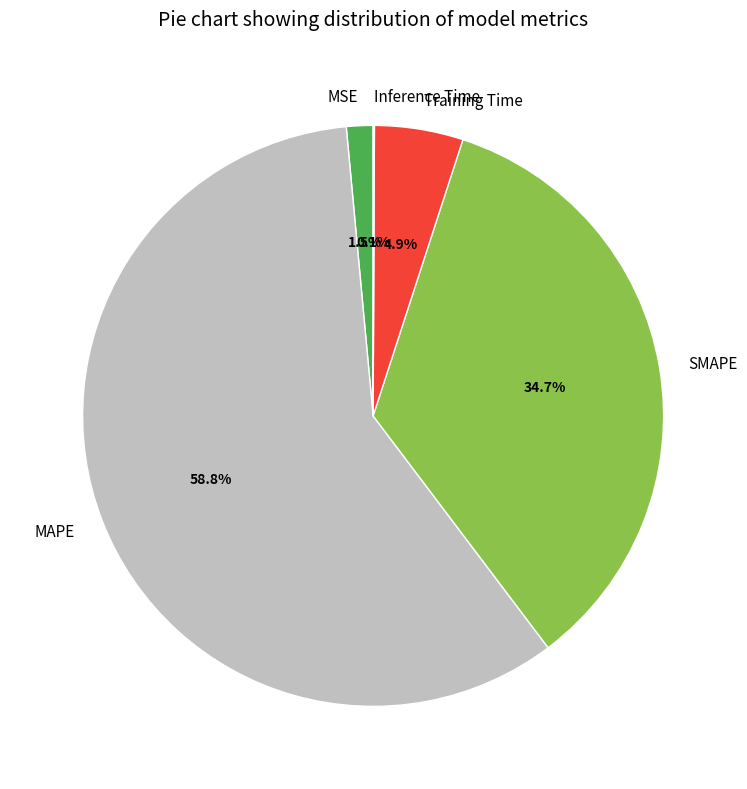

Which category has the biggest portion of the pie?

MAPE